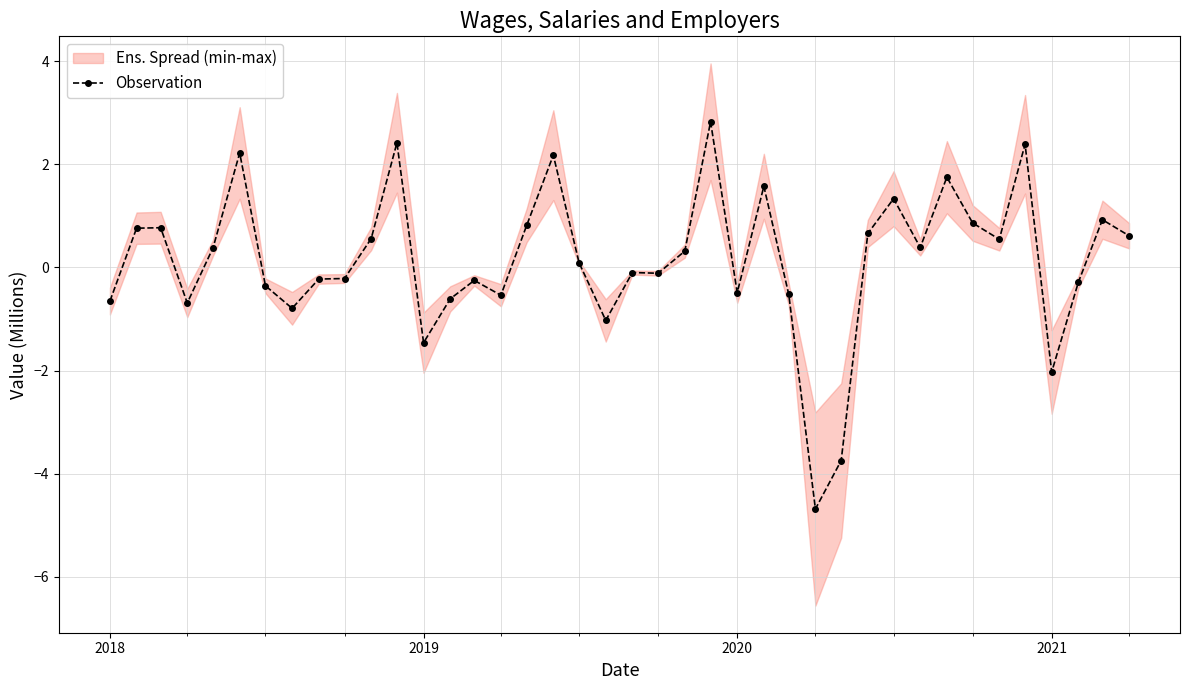

What is the difference between the second highest and second lowest values?

6.2